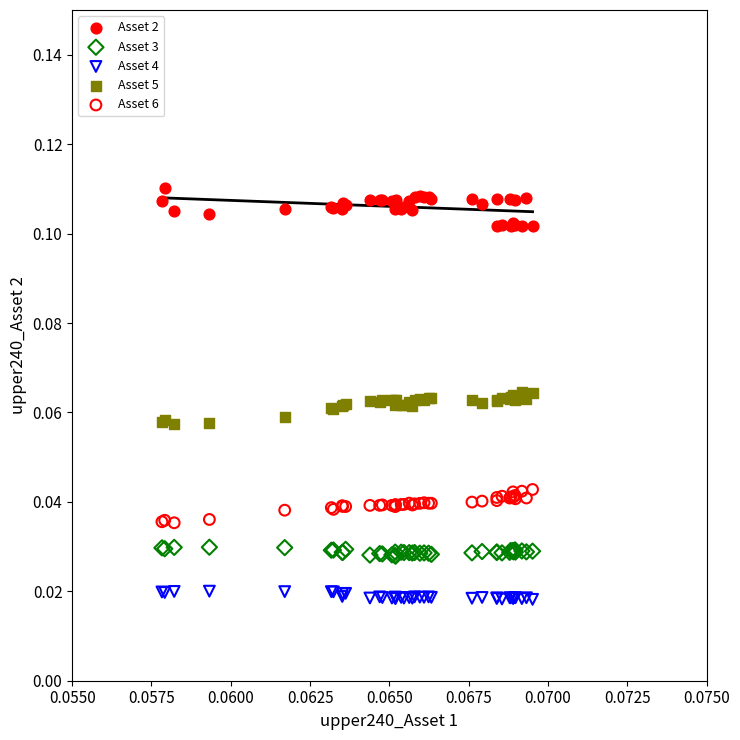

Which series reaches the maximum Y coordinate?

Asset 2